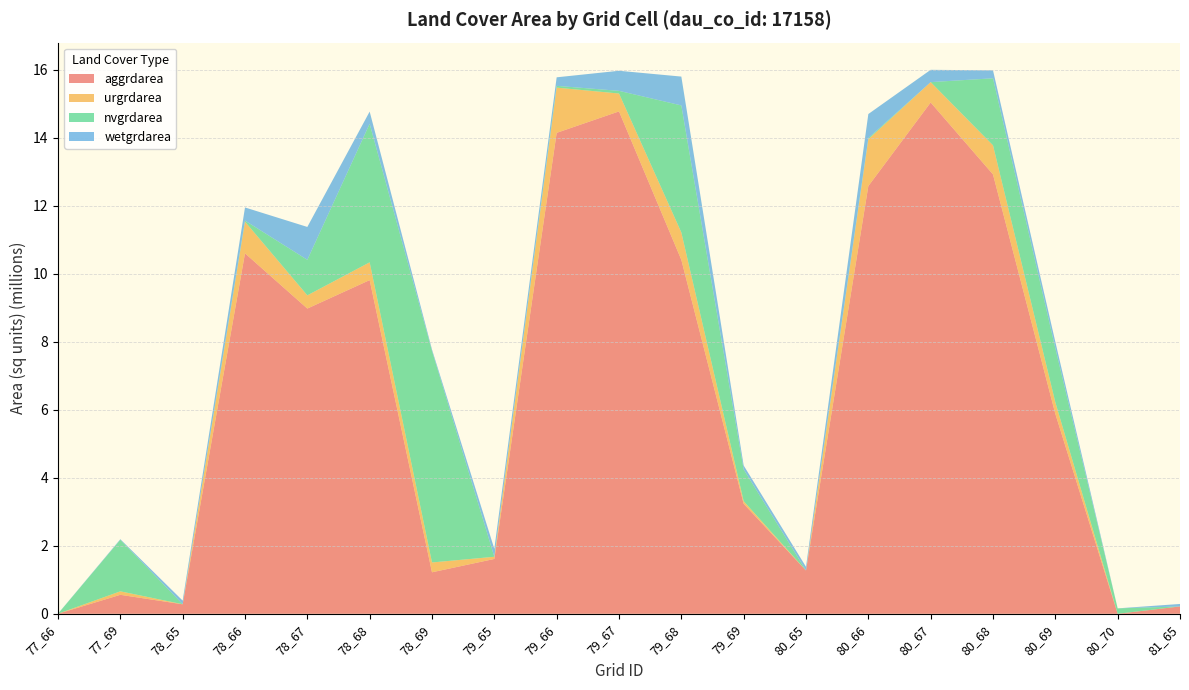

Reading left to right, list all the values displayed in this chart.

aggrdarea: 77_66=900	77_69=558000	78_65=279000	78_66=10602000	78_67=8977500	78_68=9814500	78_69=1220400	79_65=1612800	79_66=14145300	79_67=14776200	79_68=10410300	79_69=3236400	80_65=1272600	80_66=12580200	80_67=15039000	80_68=12923100	80_69=5881500	80_70=0	81_65=216000
urgrdarea: 77_66=0	77_69=102600	78_65=1800	78_66=931500	78_67=387900	78_68=522900	78_69=288900	79_65=63900	79_66=1330200	79_67=525600	79_68=805500	79_69=76500	80_65=0	80_66=1377000	80_67=598500	80_68=855000	80_69=339300	80_70=0	81_65=0
nvgrdarea: 77_66=0	77_69=1515600	78_65=900	78_66=31500	78_67=1045800	78_68=4075200	78_69=6222600	79_65=0	79_66=52200	79_67=79200	79_68=3735900	79_69=932400	80_65=0	80_66=35100	80_67=0	80_68=1971900	80_69=1589400	80_70=159300	81_65=0
wetgrdarea: 77_66=2700	77_69=17100	78_65=106200	78_66=386100	78_67=966600	78_68=358200	78_69=41400	79_65=233100	79_66=251100	79_67=590400	79_68=848700	79_69=116100	80_65=109800	80_66=706500	80_67=361800	80_68=234900	80_69=189000	80_70=0	81_65=72900